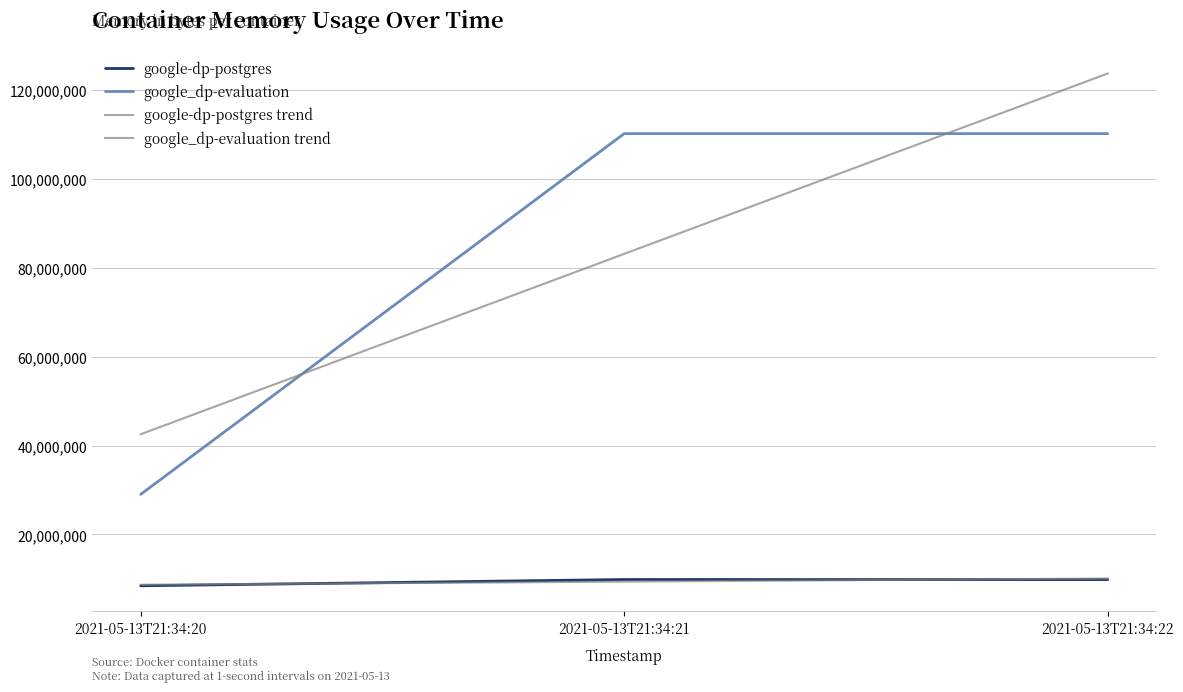

Reading right to left, transcribe all the data shown in this chart.

google-dp-postgres: 9854976.0	9867264.0	8462336.0
google_dp-evaluation: 110211072.0	110211072.0	29032448.0
google-dp-postgres trend: 10091178.7	9394858.7	8698538.7
google_dp-evaluation trend: 123740842.7	83151530.7	42562218.7